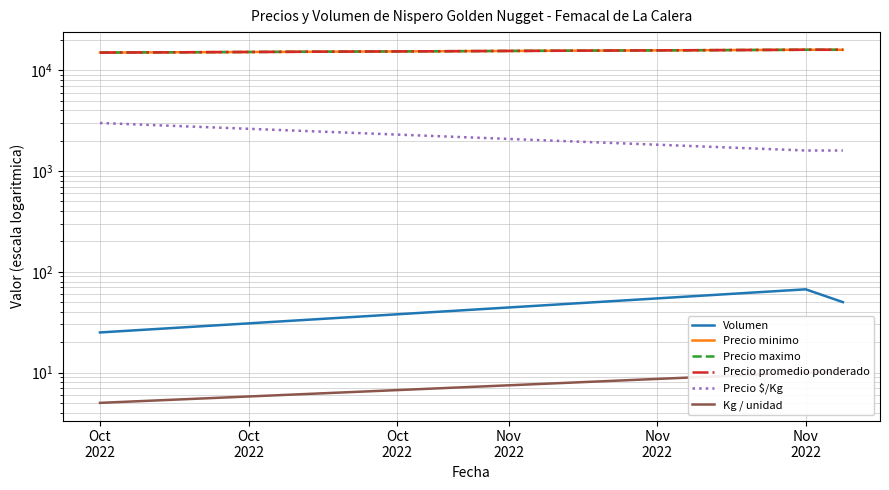

Reading left to right, list all the values displayed in this chart.

Volumen: Oct
2022=25	Oct
2022=67	Oct
2022=50
Precio minimo: Oct
2022=15000	Oct
2022=16000	Oct
2022=16000
Precio maximo: Oct
2022=15000	Oct
2022=16000	Oct
2022=16000
Precio promedio ponderado: Oct
2022=15000	Oct
2022=16000	Oct
2022=16000
Precio $/Kg: Oct
2022=3000	Oct
2022=1600	Oct
2022=1600
Kg / unidad: Oct
2022=5	Oct
2022=10	Oct
2022=10